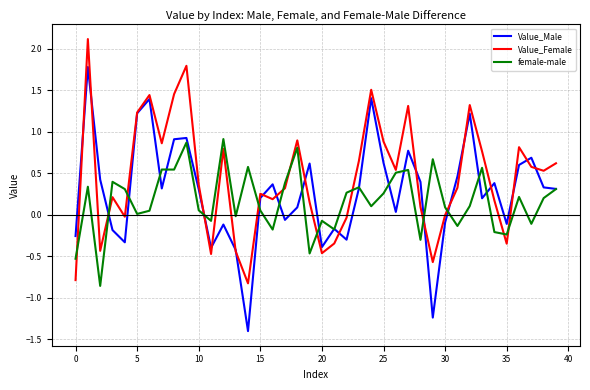

What is the maximum value for Value_Female?

2.1